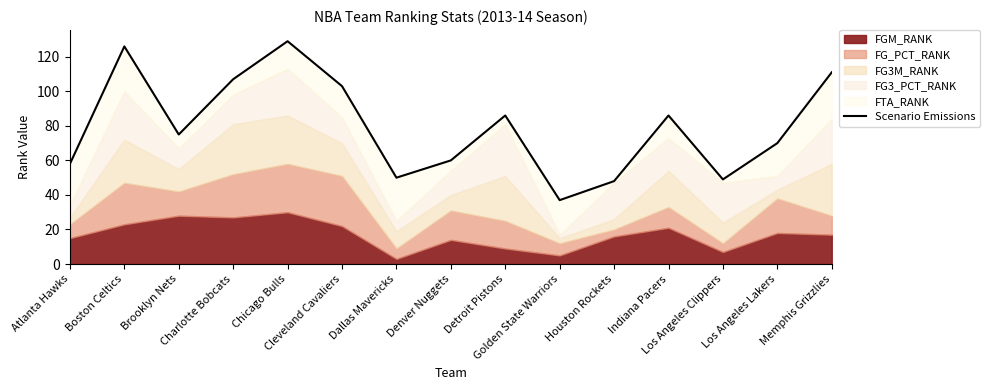

What is the label of the 6th point from the left?

Cleveland Cavaliers